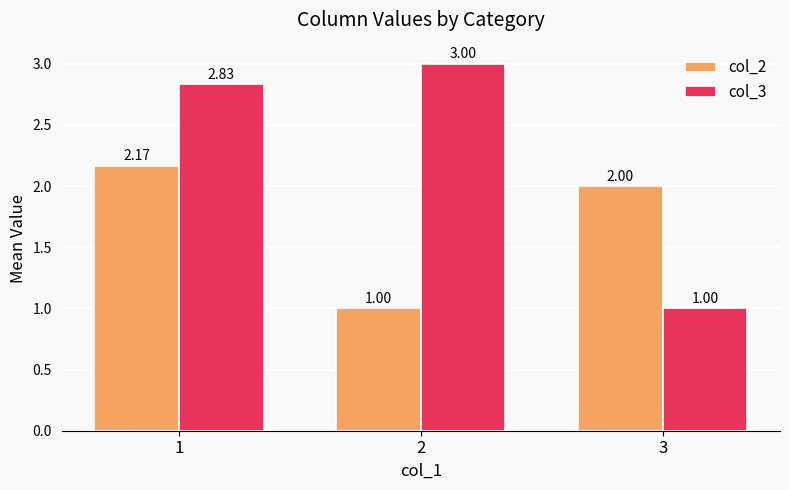

How many series are shown in this chart?

2